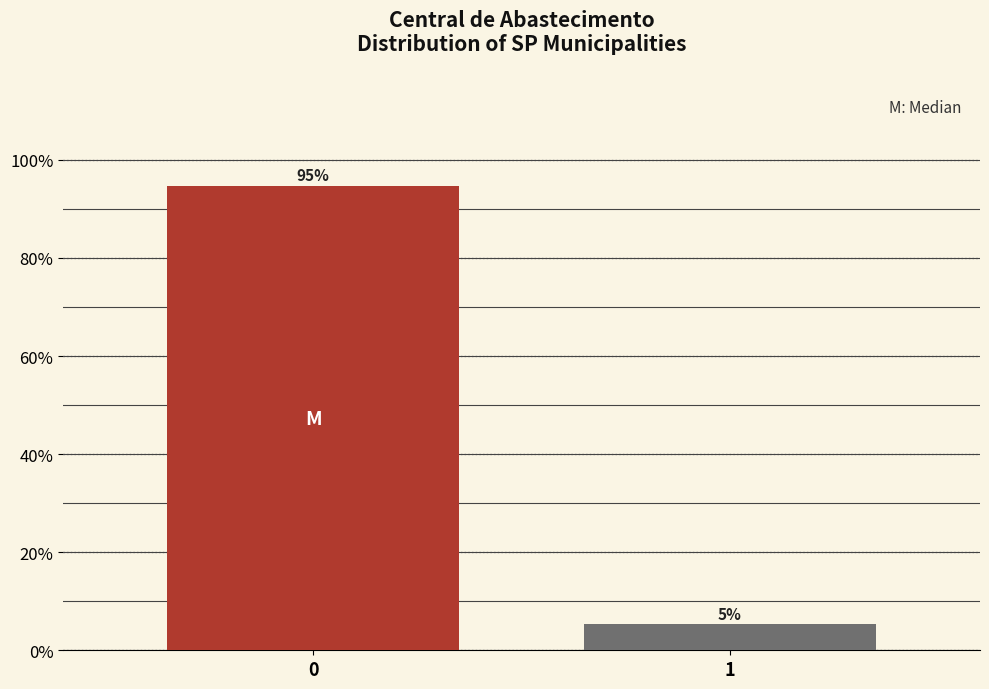

What is the greatest value displayed?

94.7